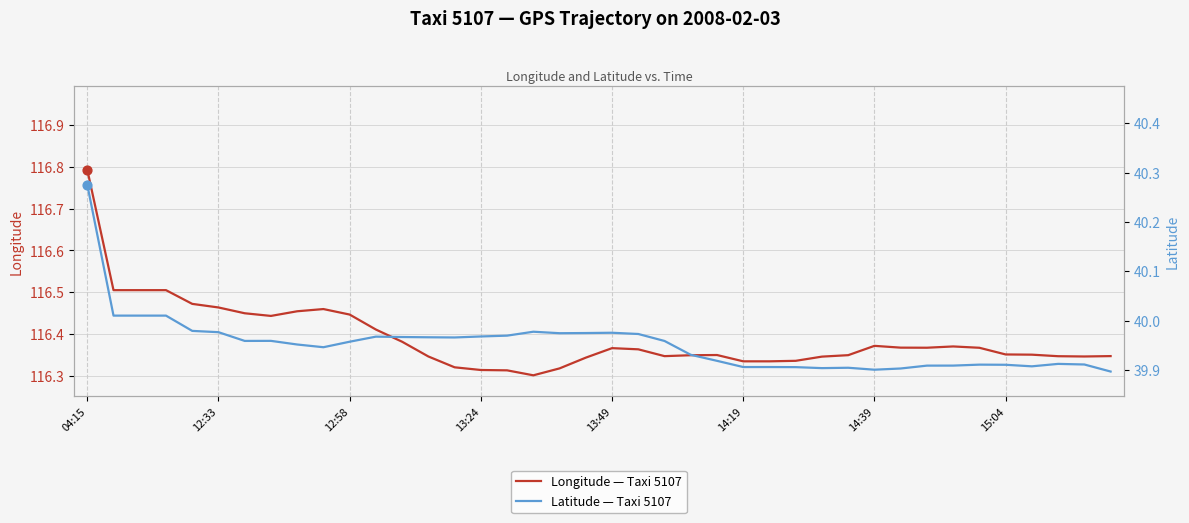

Is the value of Longitude — Taxi 5107 at 24 greater than the value of Latitude — Taxi 5107 at 27?

Yes